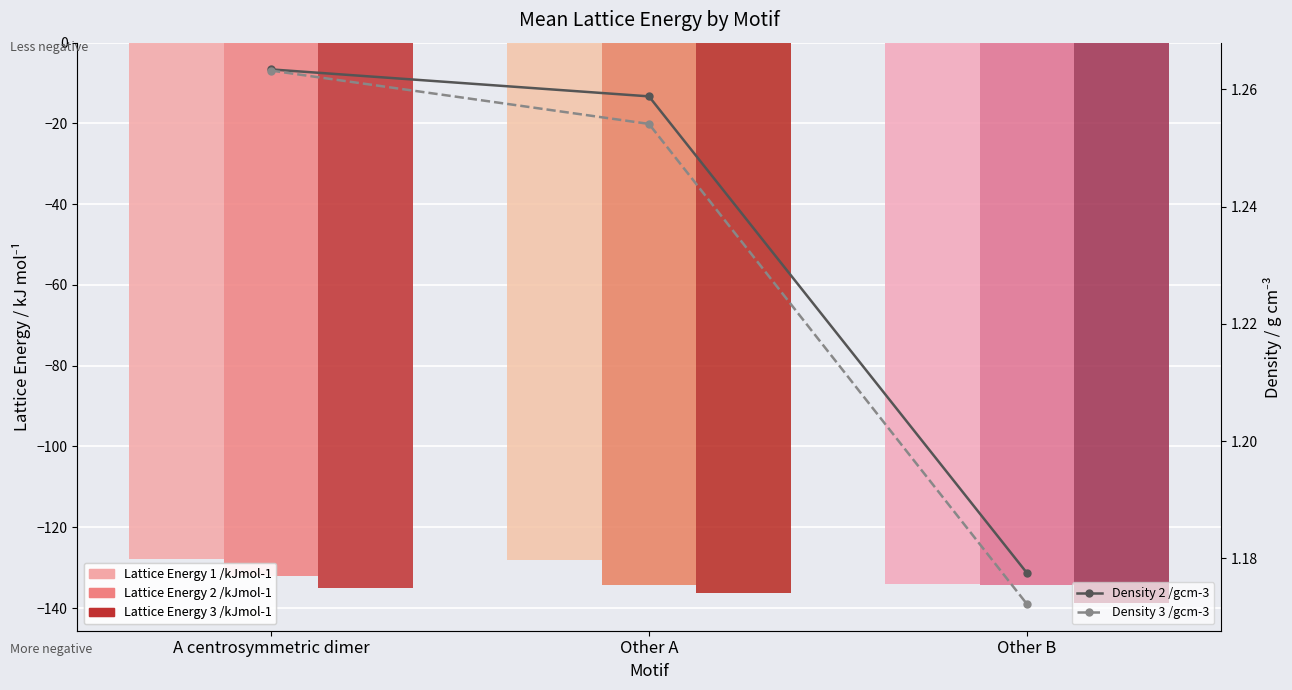

The Density 3 /gcm-3 series shows 1.3 at Other A. True or false?

True